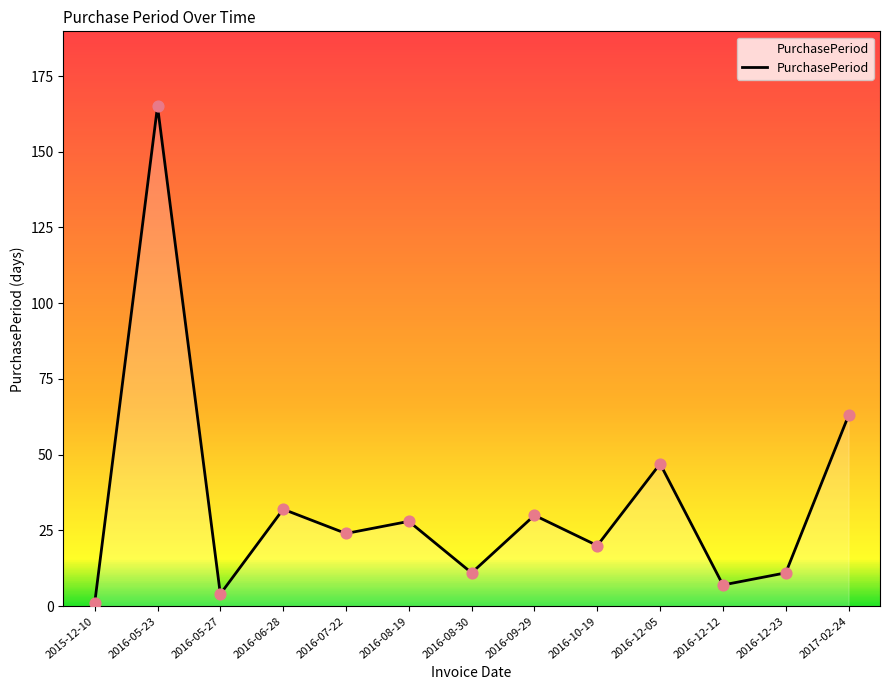

What is the change in value from 2016-06-28 to 2017-02-24?

+31